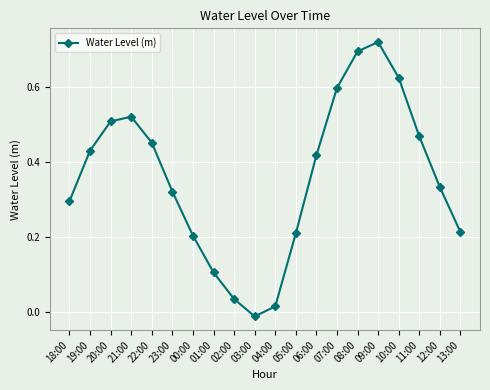

The chart shows a value of 0.7 at 08:00. True or false?

True